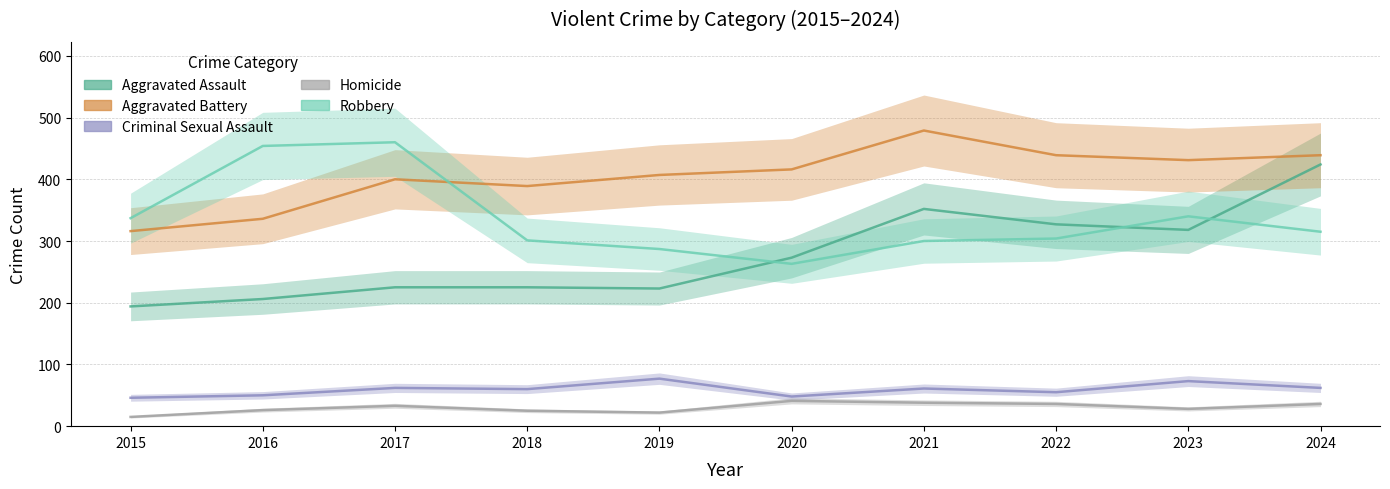

True or false: Aggravated Assault has a value of 194 at 2015.

True